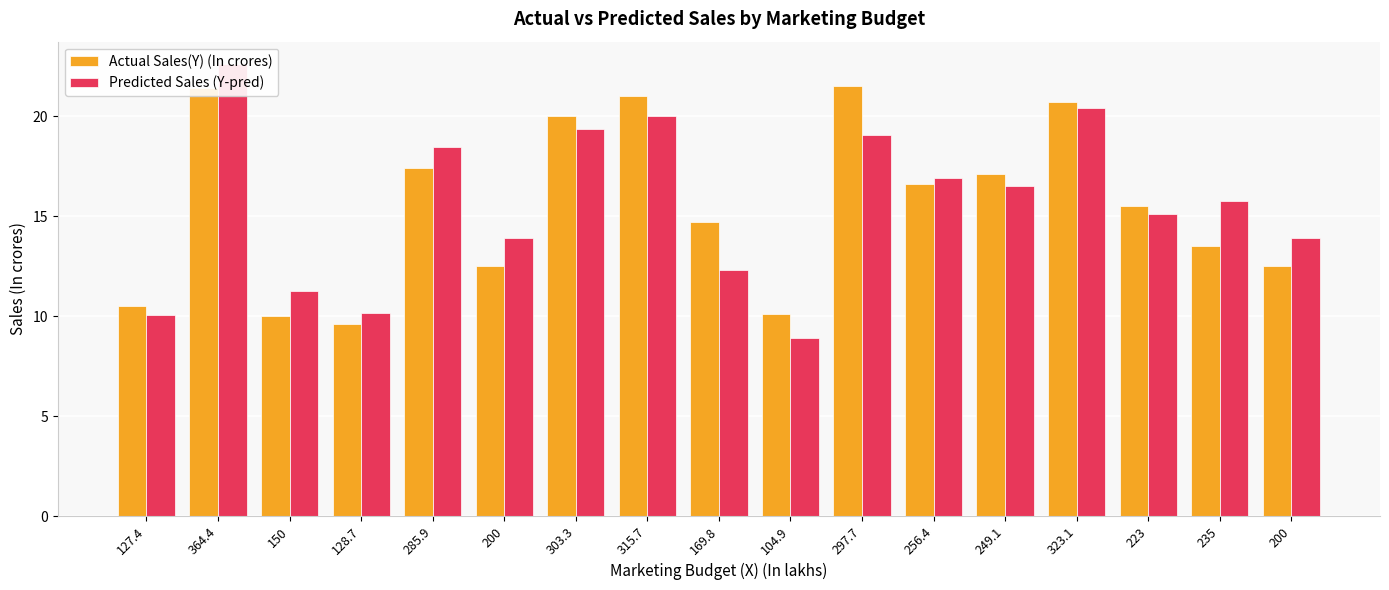

Which series has the largest total across all categories?

Predicted Sales (Y-pred)